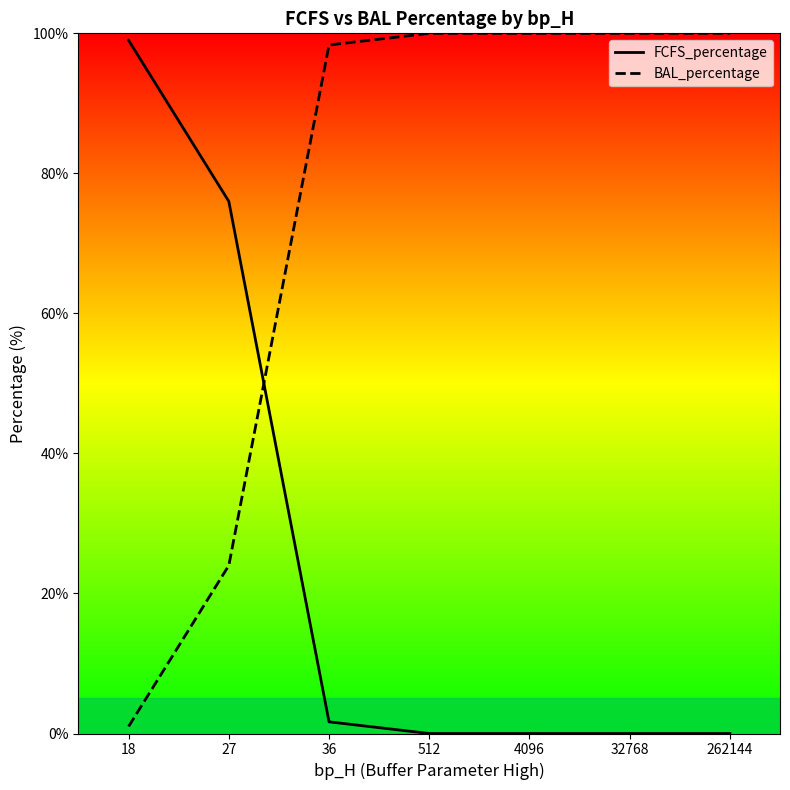

What is the value of the BAL_percentage point at the 6th from the left?

100.0